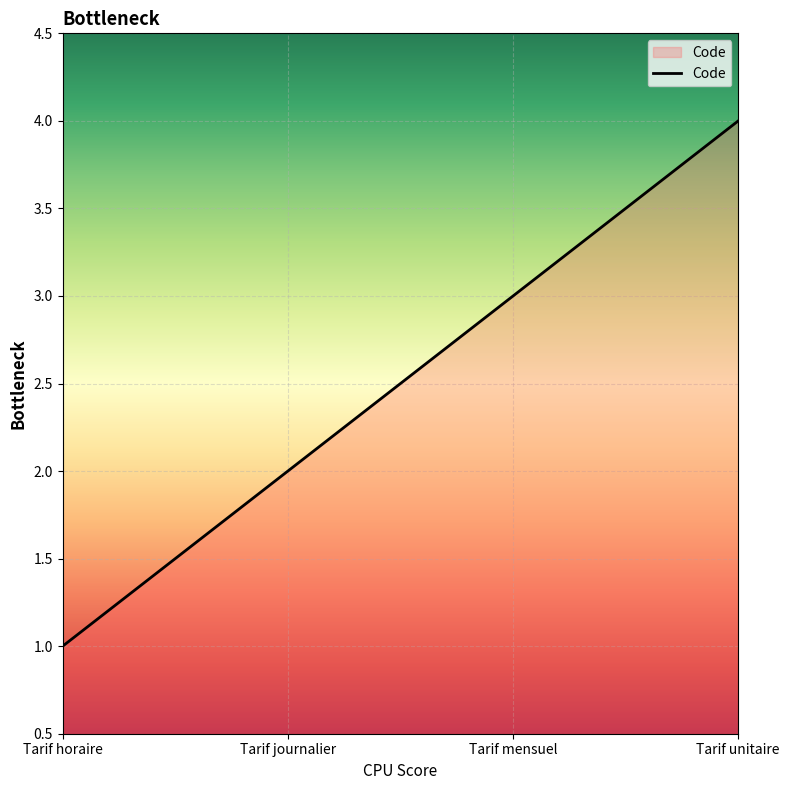

Rank the categories by value from highest to lowest.

Tarif unitaire, Tarif mensuel, Tarif journalier, Tarif horaire